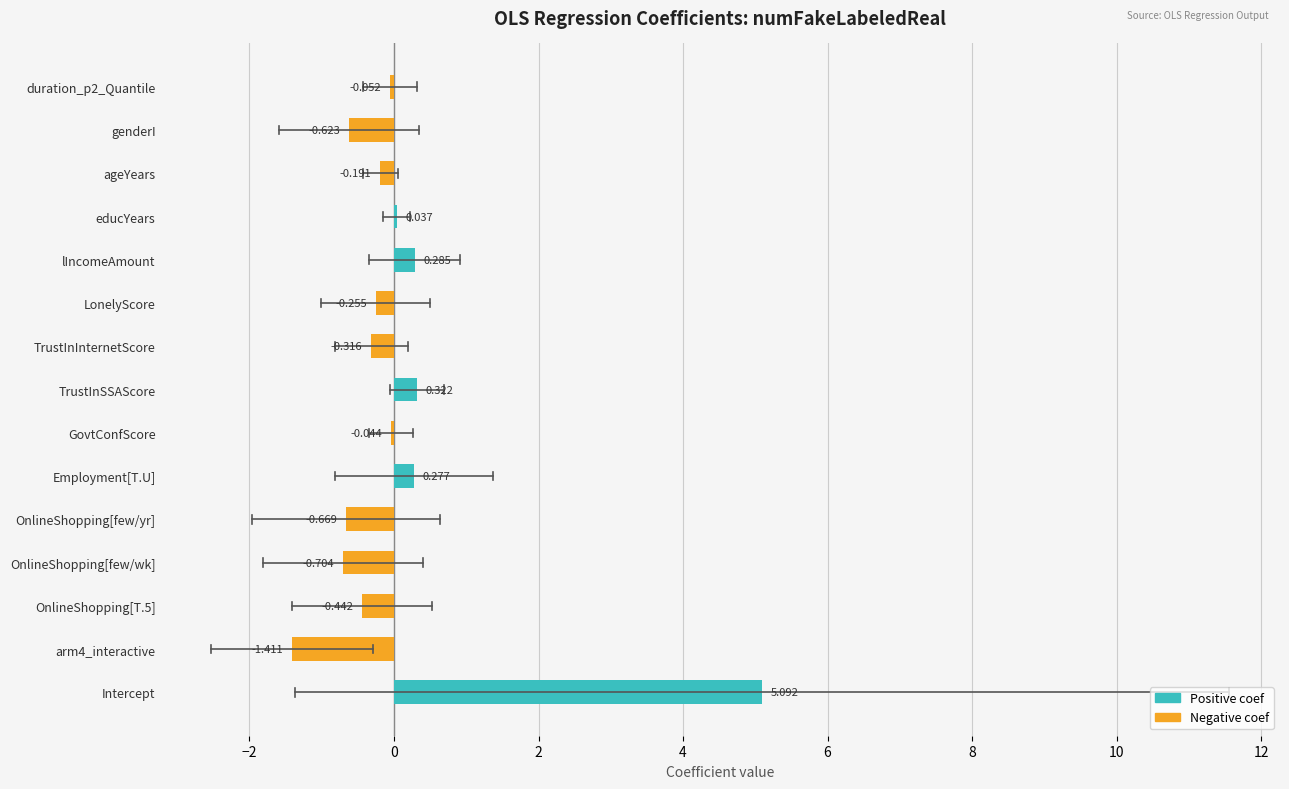

Rank the series by their maximum value, from lowest to highest.

CI_lower, coef, CI_upper